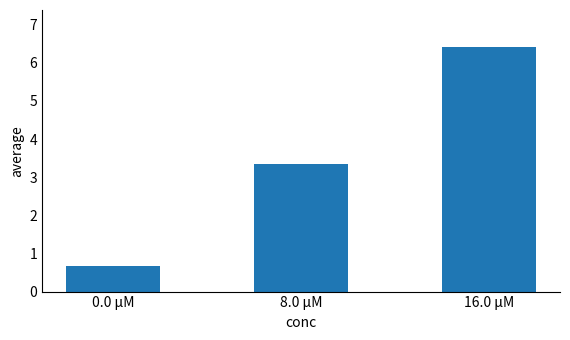

Does the chart contain any negative values?

No